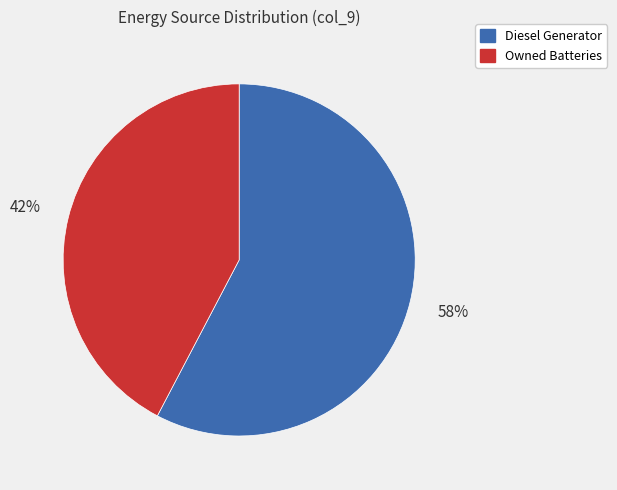

To the nearest percent, what is the average slice percentage?

50%